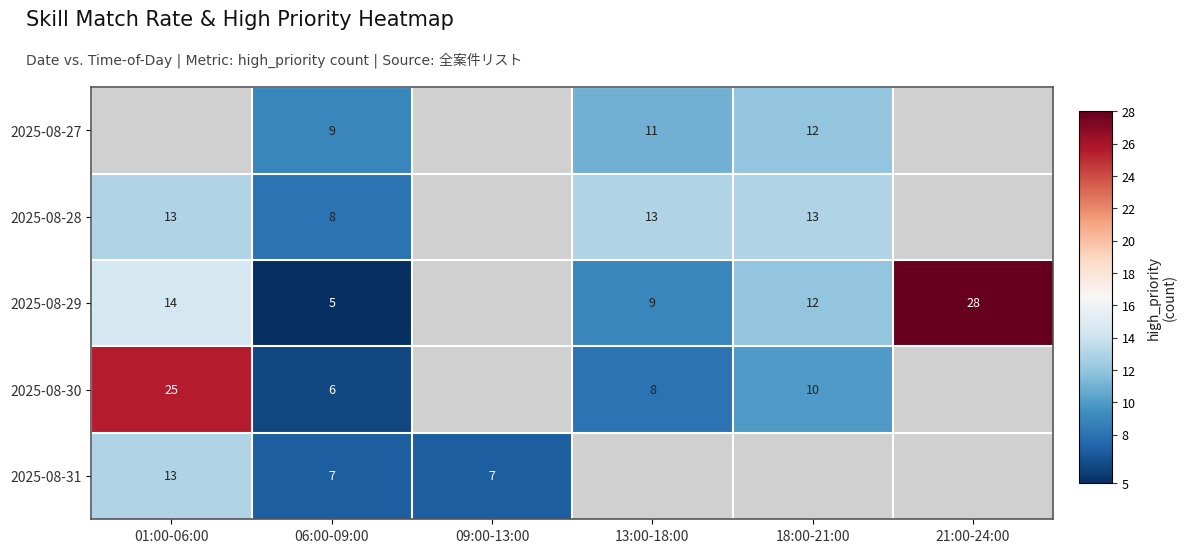

What is the smallest value displayed?

5.0